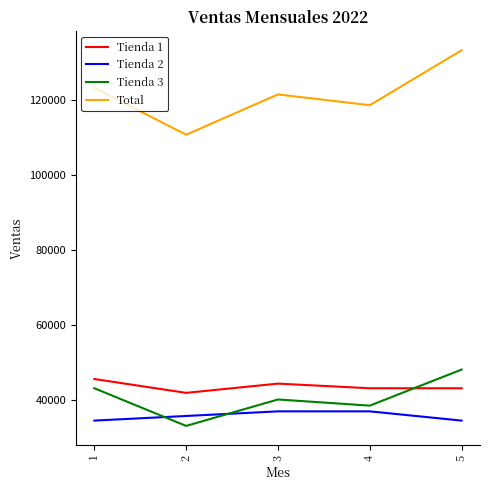

Which series has the largest total across all categories?

Total